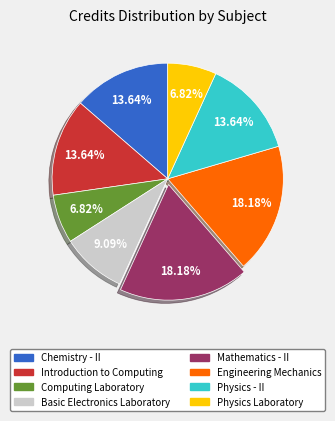

Is there any slice that represents more than half of the pie?

No